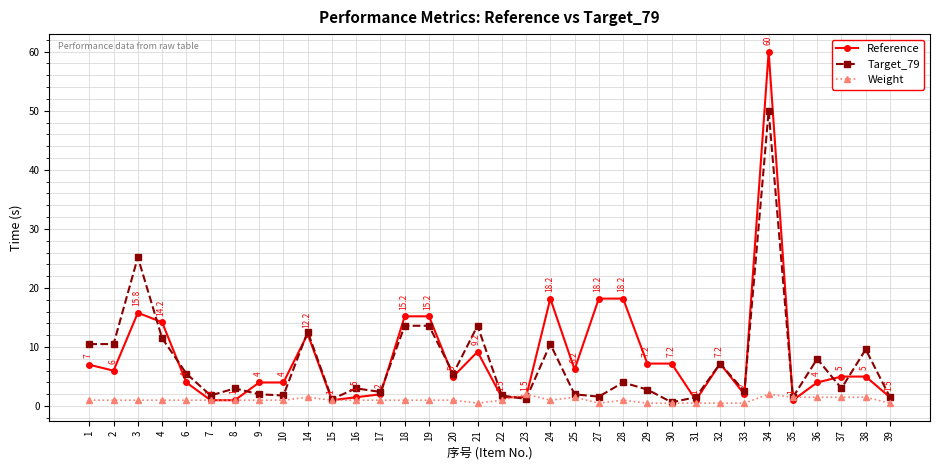

Does the chart display data point markers on the line(s)?

Yes